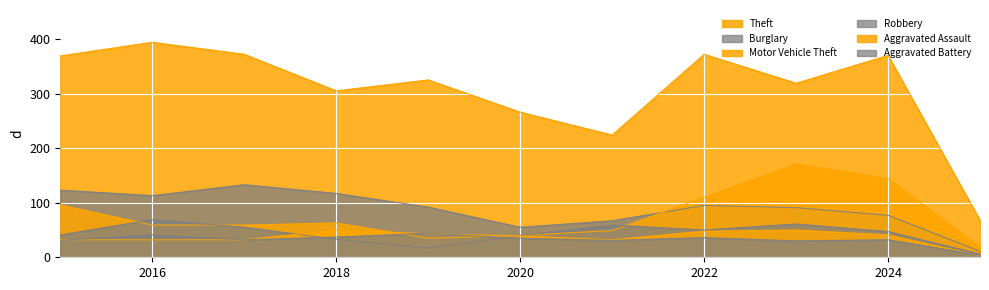

What is the difference between the maximum and minimum values in the Motor Vehicle Theft series?

152